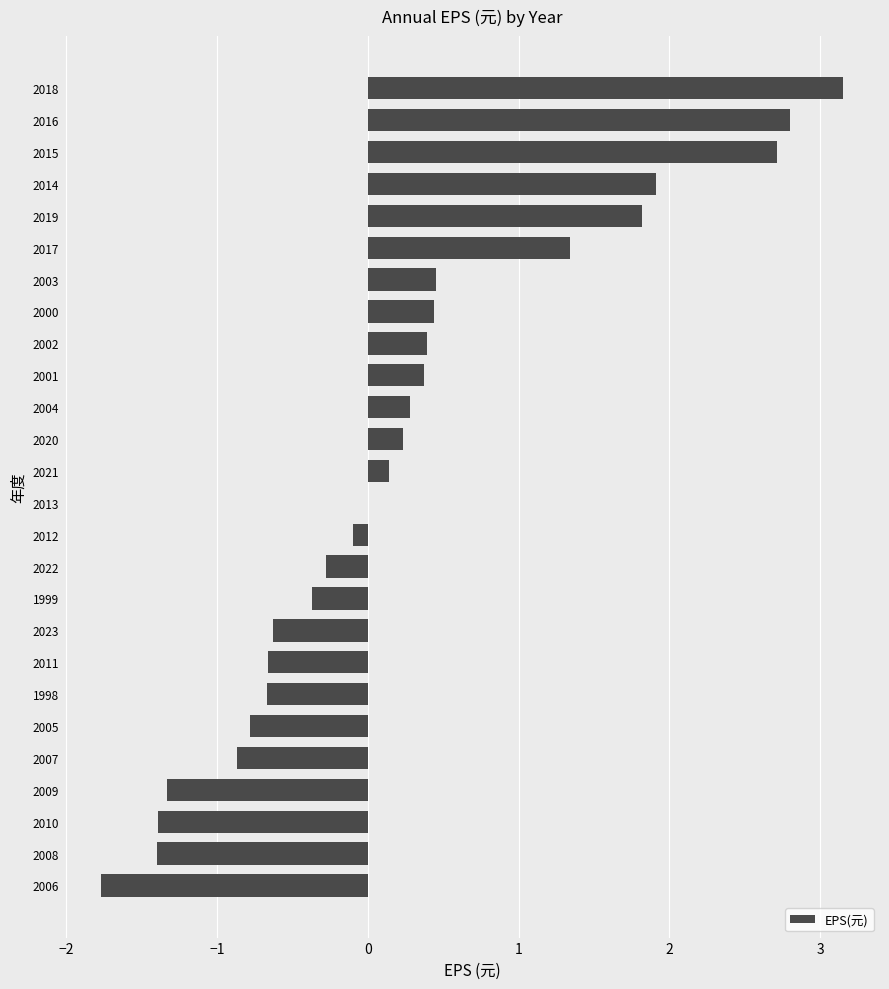

At which category does the chart reach its peak across all series?

2018